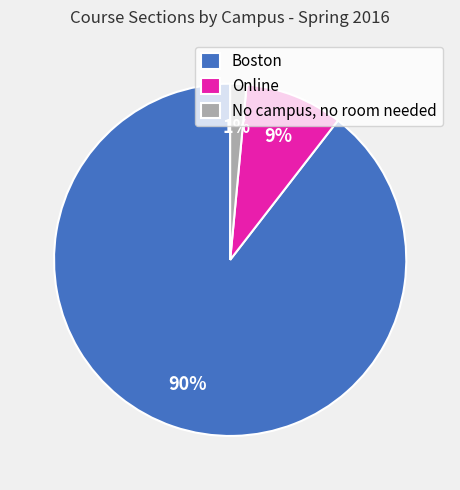

To the nearest percent, what percentage of the pie is No campus, no room needed?

1%